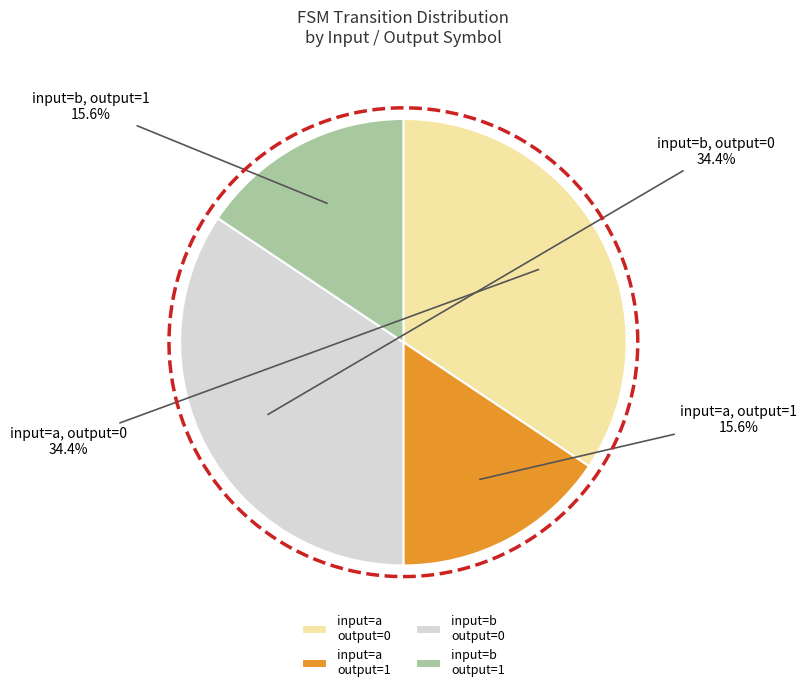

Is there a majority slice in this chart?

No